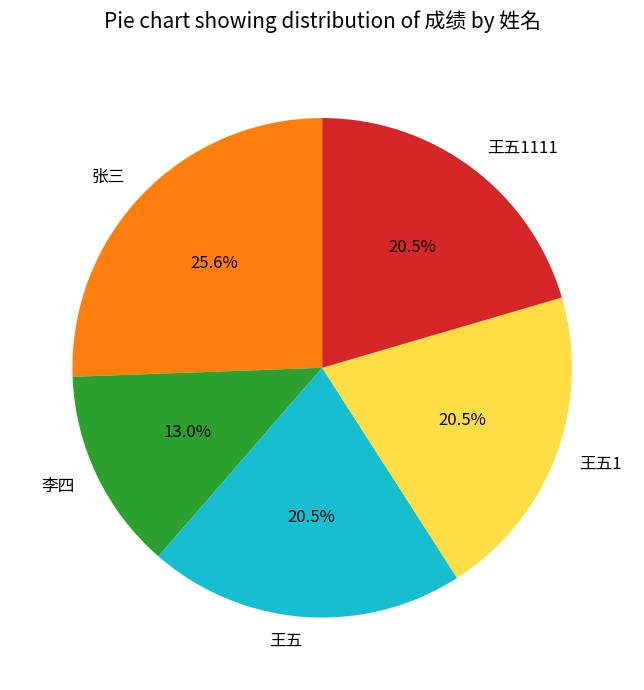

Between 张三 and 王五1, which is larger?

张三